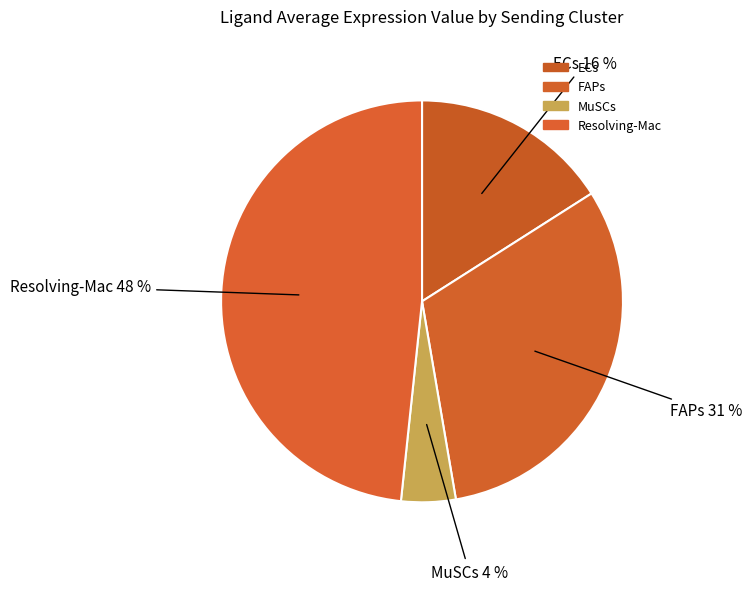

Is it true that MuSCs is 4% of the pie?

True